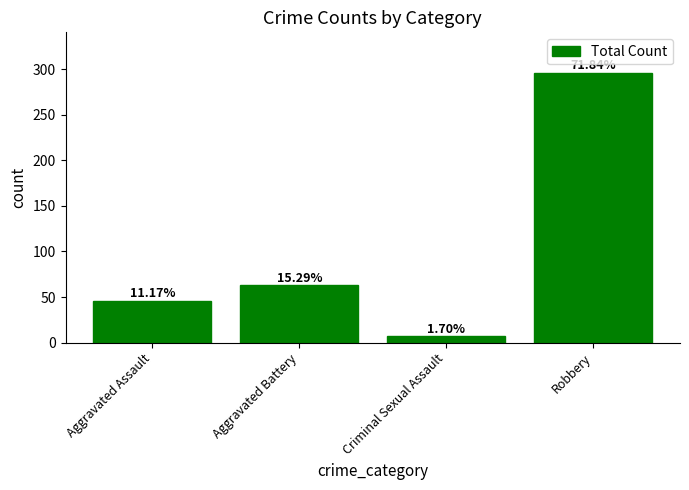

How many bars are there in total?

4